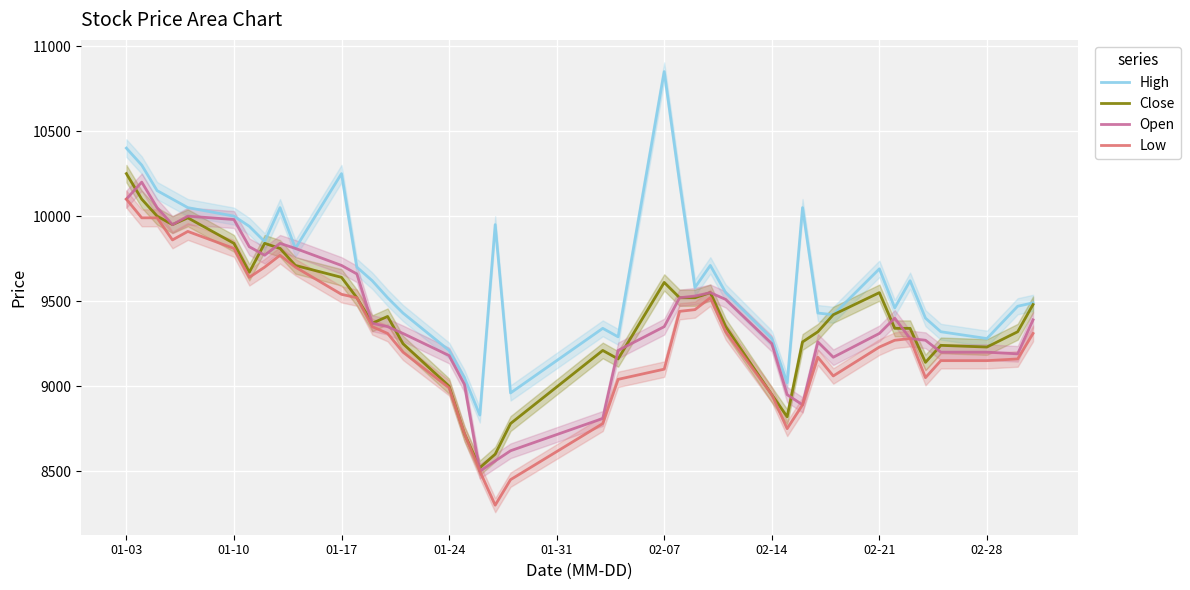

What is the maximum value for Close?

10250